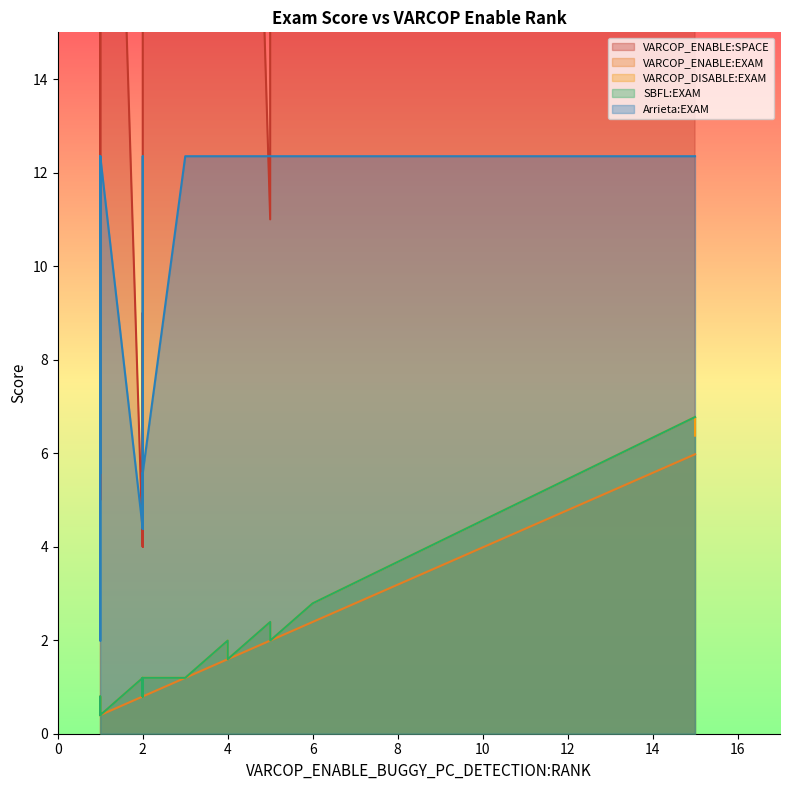

Reading left to right, what are all the values shown in this chart?

VARCOP_ENABLE:SPACE: 64.0	32.0	22.0	11.0	28.0	40.0	41.0	41.0	23.0	32.0	17.0	28.0	26.0	4.0	19.0	4.0	33.0	9.0	5.0	21.0
VARCOP_ENABLE:EXAM: 0.4	1.2	0.8	2.0	1.2	6.0	6.0	1.6	1.2	1.6	0.4	2.0	1.6	0.8	2.4	0.8	0.4	0.8	0.4	0.8
VARCOP_DISABLE:EXAM: 0.4	1.2	0.8	2.4	1.2	6.8	6.4	1.6	1.2	2.0	0.8	2.0	2.0	1.2	2.8	1.2	0.4	0.8	0.8	1.2
SBFL:EXAM: 0.4	1.2	0.8	2.4	1.2	6.8	6.8	1.6	1.2	2.0	0.8	2.0	2.0	1.2	2.8	1.2	0.4	0.8	0.8	1.2
Arrieta:EXAM: 5.6	12.4	12.4	12.4	12.4	12.4	12.4	12.4	12.4	12.4	12.4	12.4	12.4	4.4	12.4	4.4	12.4	5.6	2.0	5.6